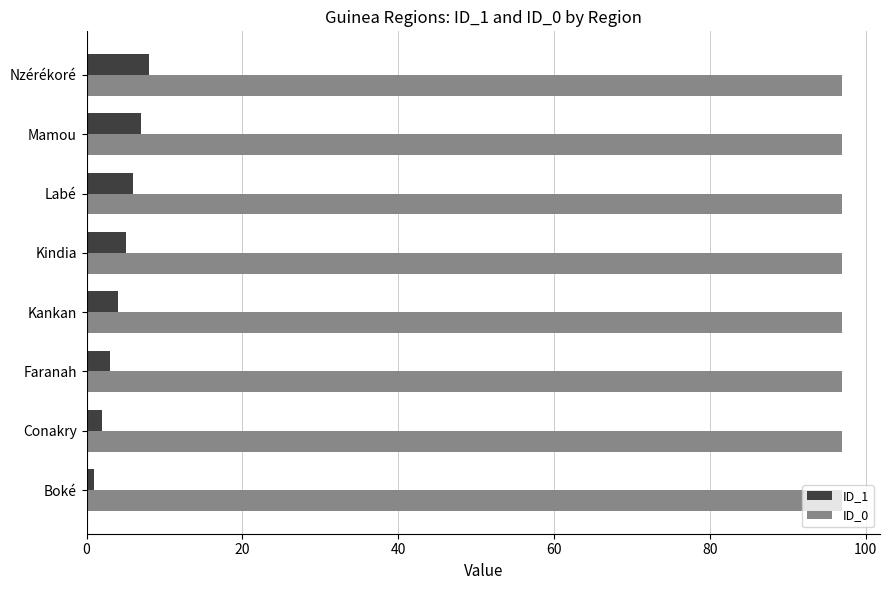

List the series in order of their peak value, highest first.

ID_0, ID_1